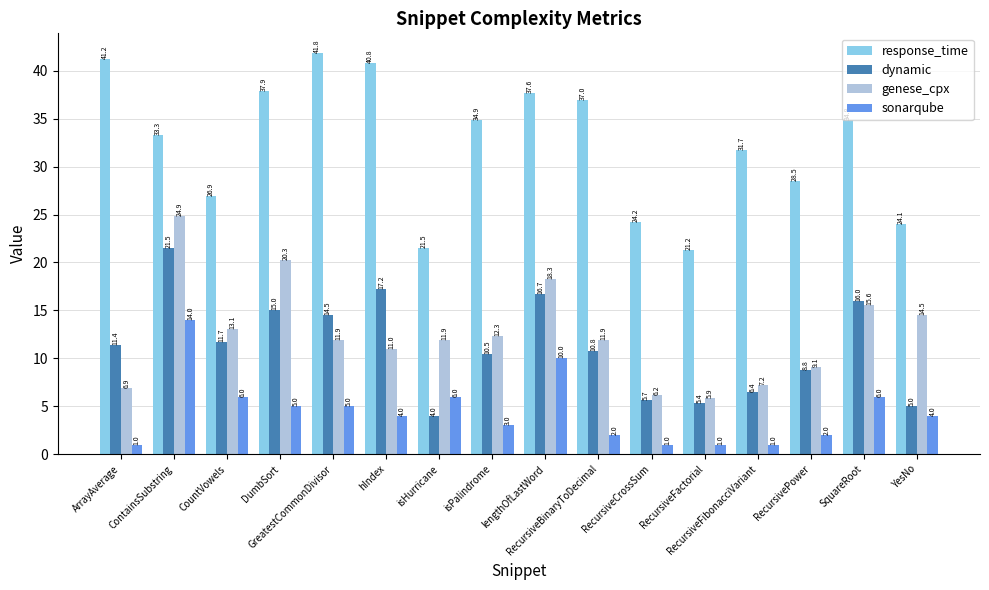

Rank the series by their maximum value, from highest to lowest.

response_time, genese_cpx, dynamic, sonarqube